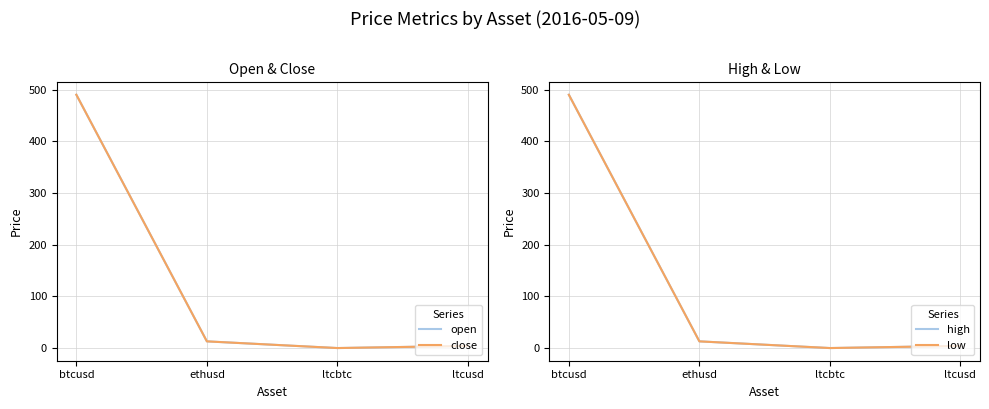

Does the chart have visible grid lines?

Yes